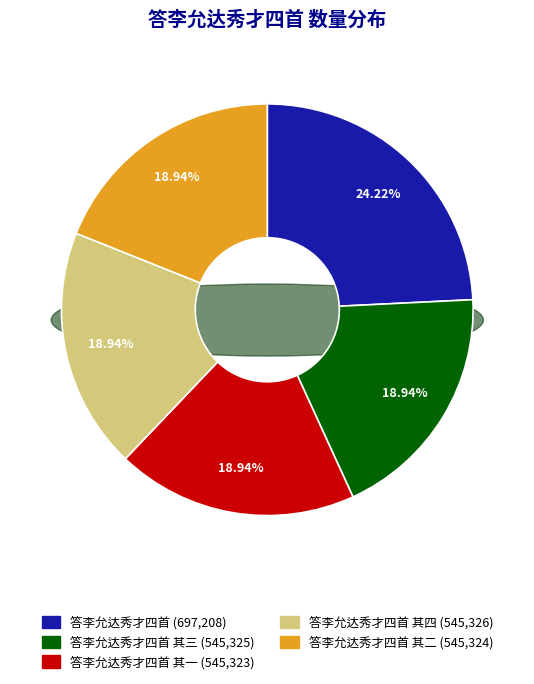

Is there any slice that represents more than half of the pie?

No